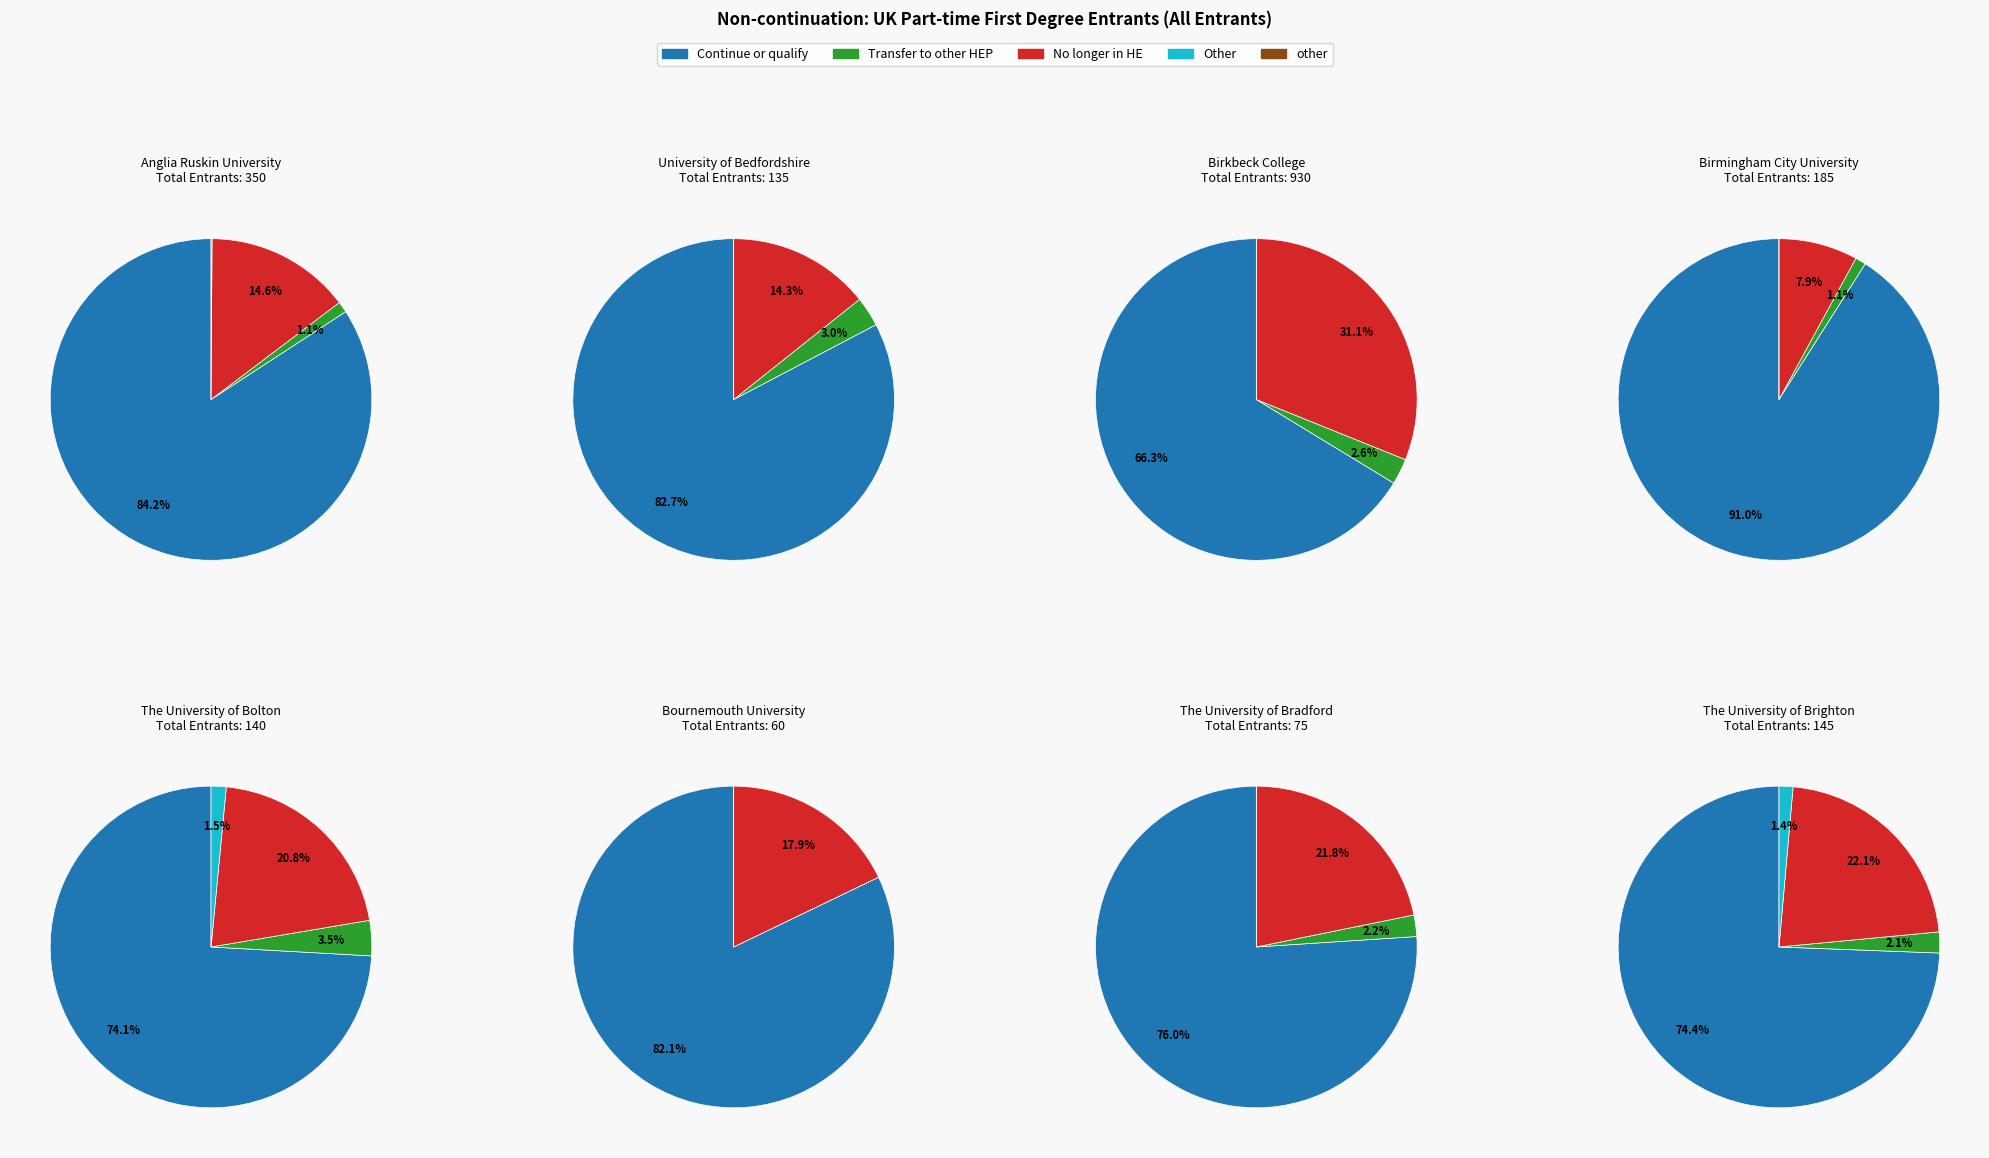

True or false: Bournemouth University accounts for 0% of the total.

True